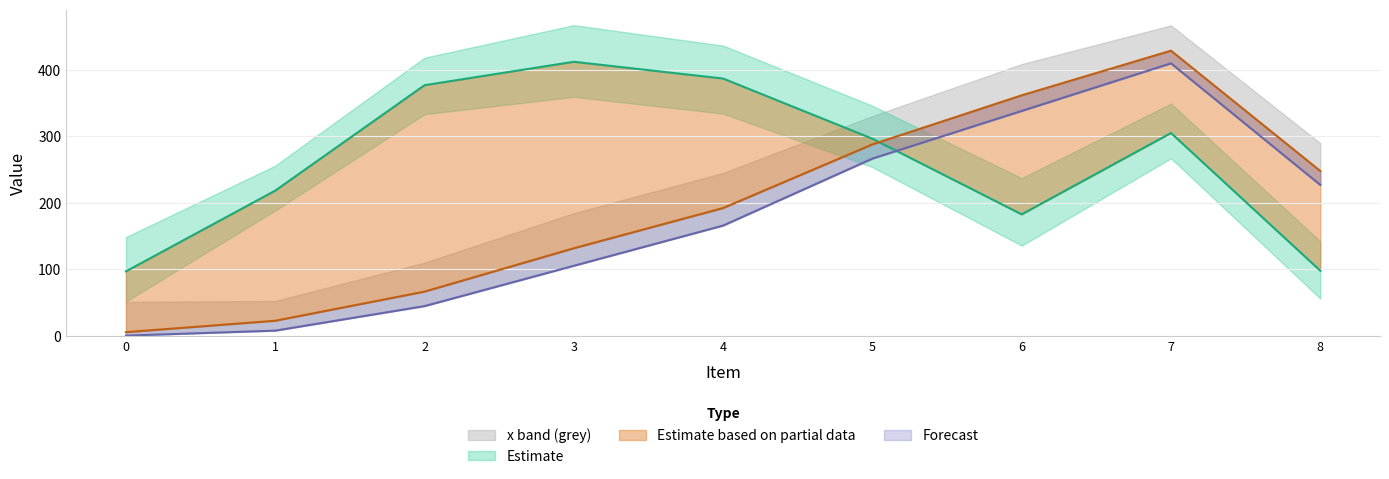

What is the value of the x point at the 6th from the left?

287.6